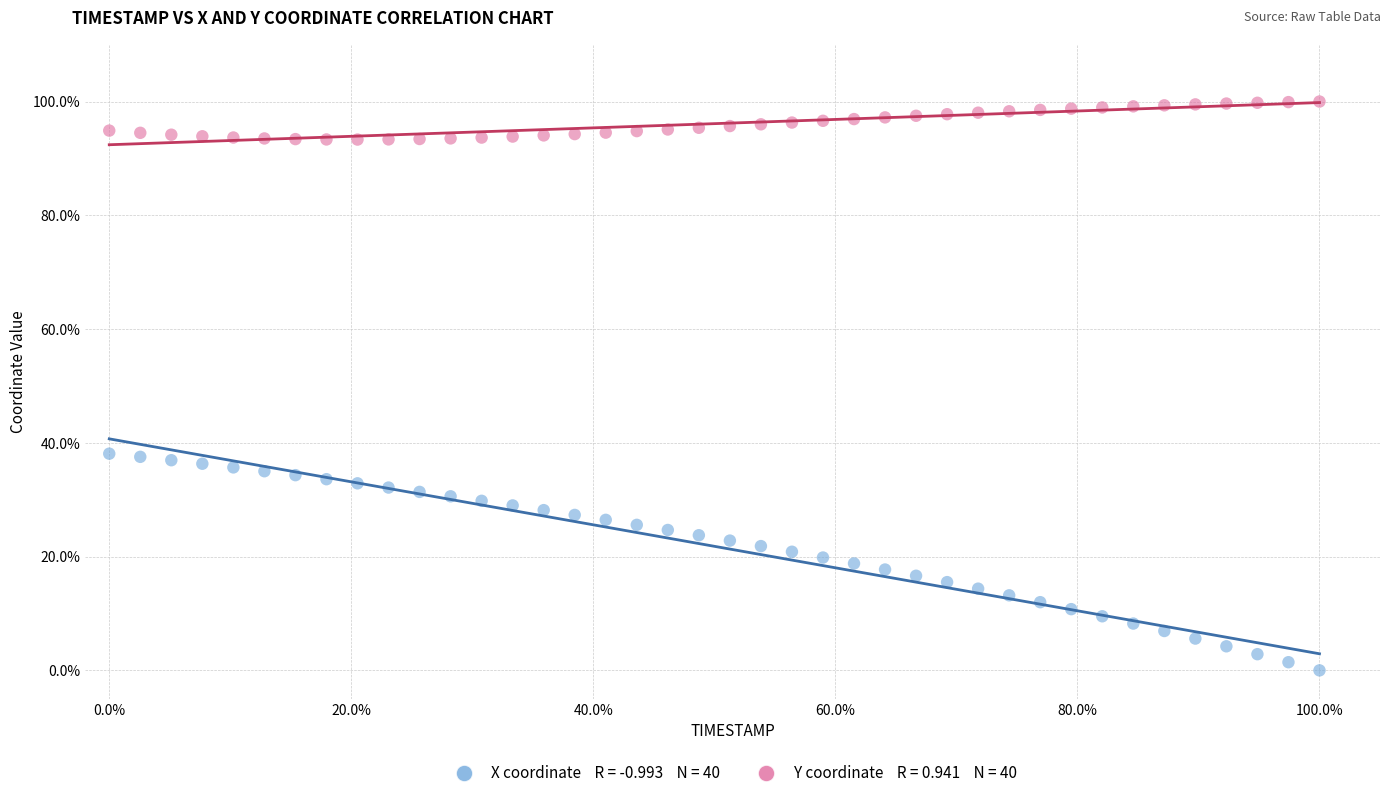

Across all data points, what is the range of Y values (max minus min)?

100.0